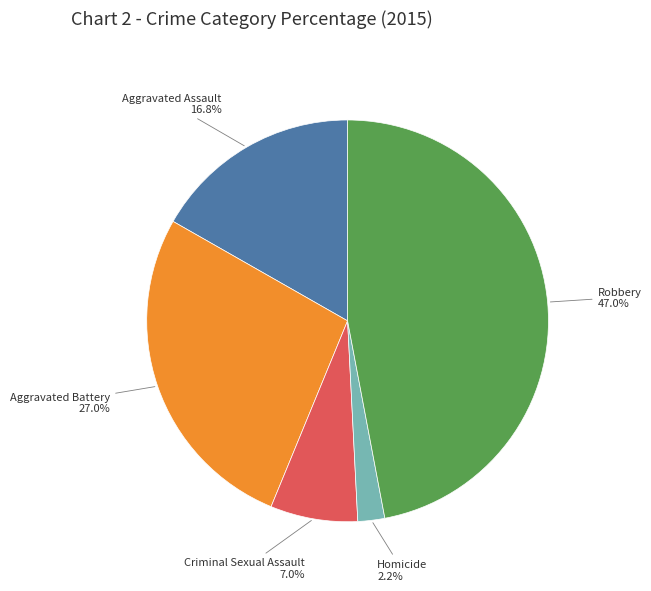

Between Homicide and Aggravated Battery, which is larger?

Aggravated Battery